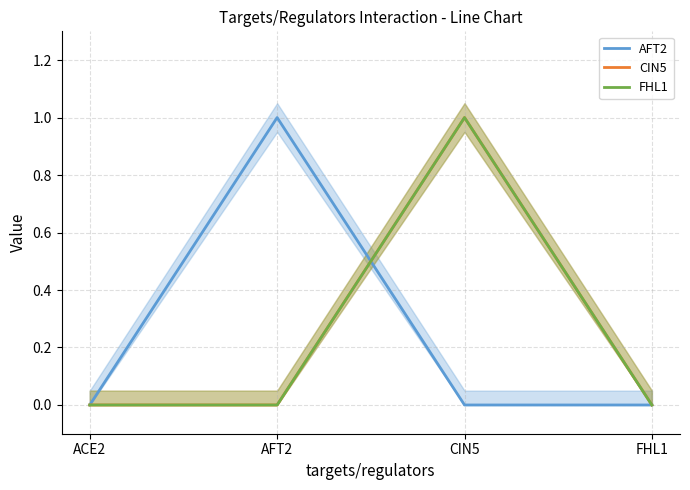

How many positive values does the AFT2 series have?

1